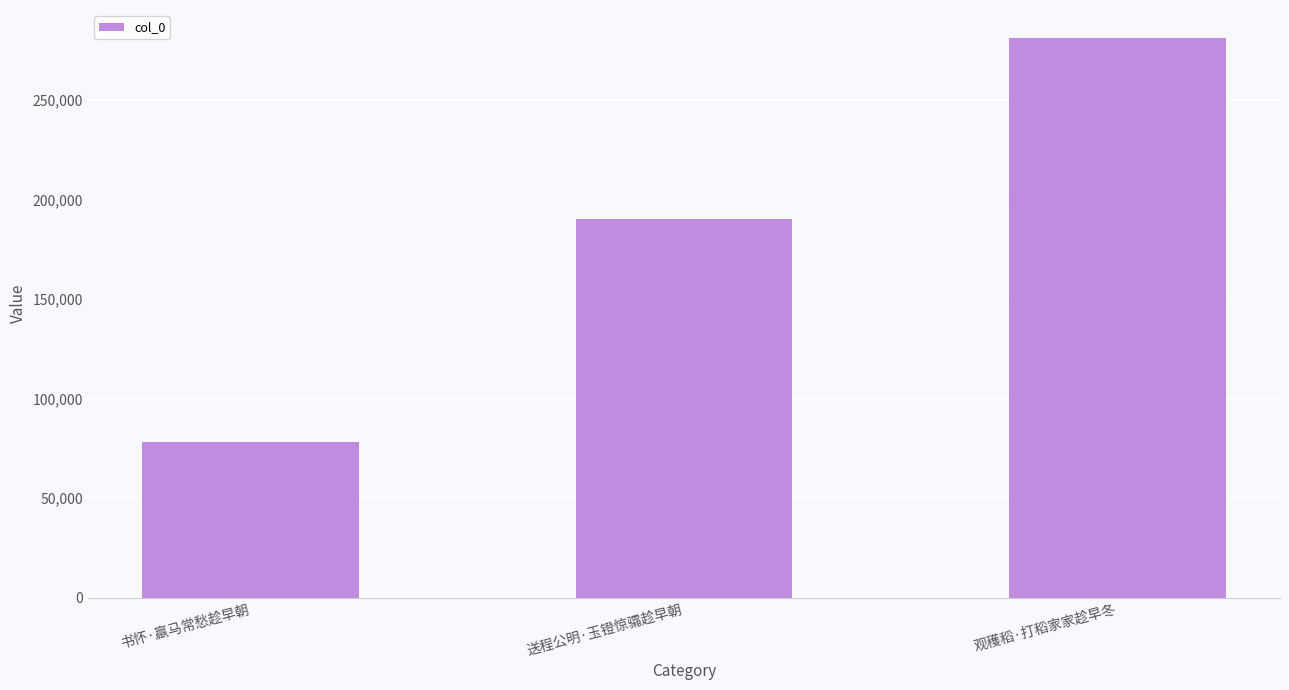

Count the values in the range 78262 to 281252.

3